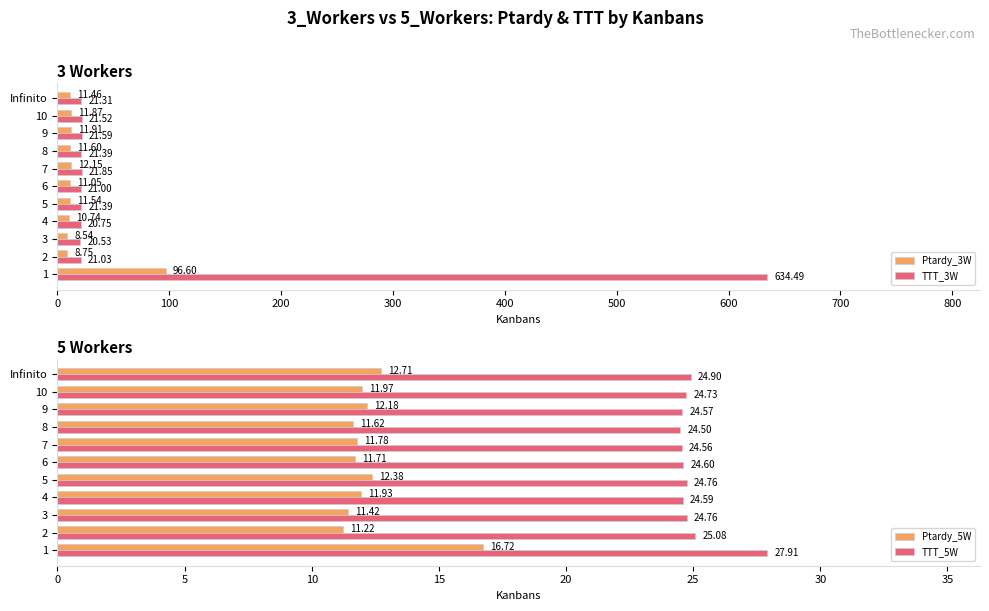

Rank the categories by Ptardy_3W value from lowest to highest.

3, 2, 4, 6, Infinito, 5, 8, 10, 9, 7, 1